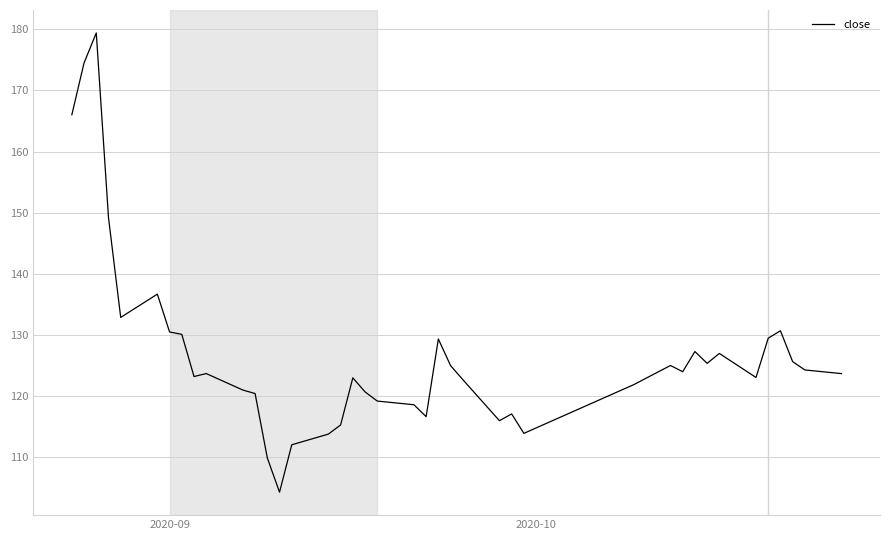

What is the maximum value shown in the chart?

179.4